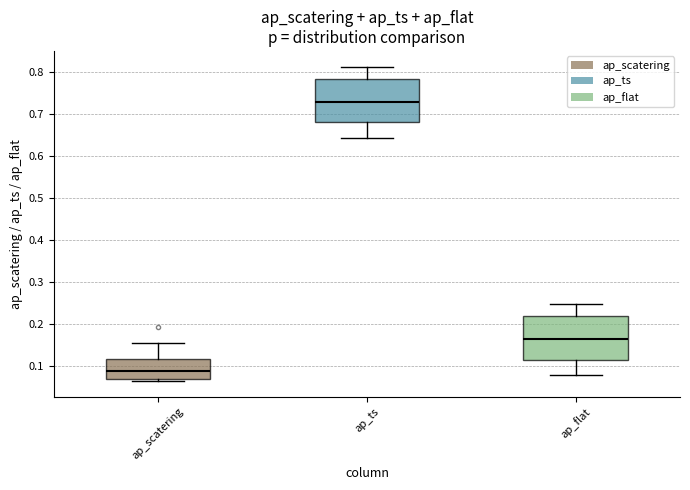

Reading left to right, transcribe this box plot: for each box, give where its median line is, the range the box spans, and where its two whiskers end, as read against the y-axis. The values are not printed on the chart, so give them approximately, as read against the axis.

ap_scatering: median 0.09, box 0.07 to 0.12, whiskers 0.06 to 0.16
ap_ts: median 0.73, box 0.68 to 0.78, whiskers 0.64 to 0.81
ap_flat: median 0.17, box 0.12 to 0.22, whiskers 0.08 to 0.25